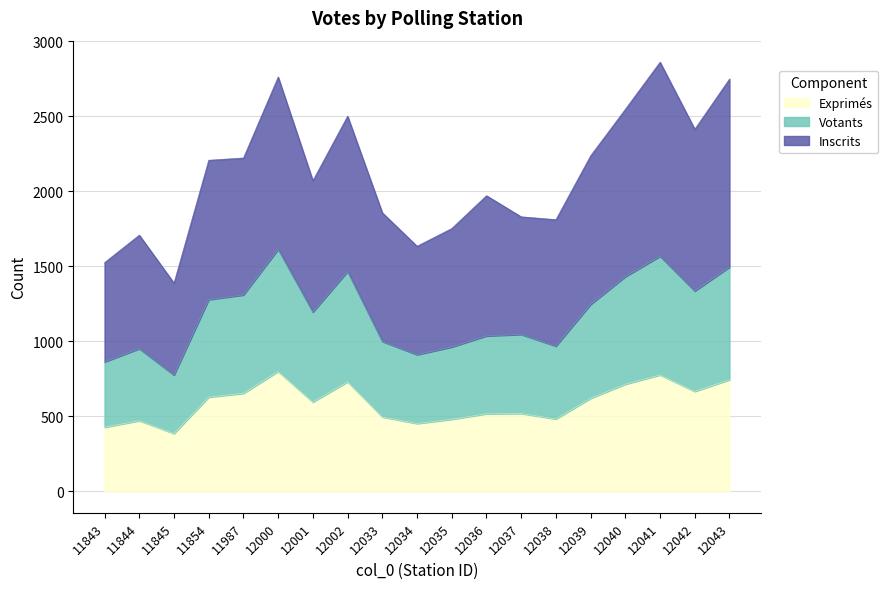

Which category has the lowest value across all series?

11845